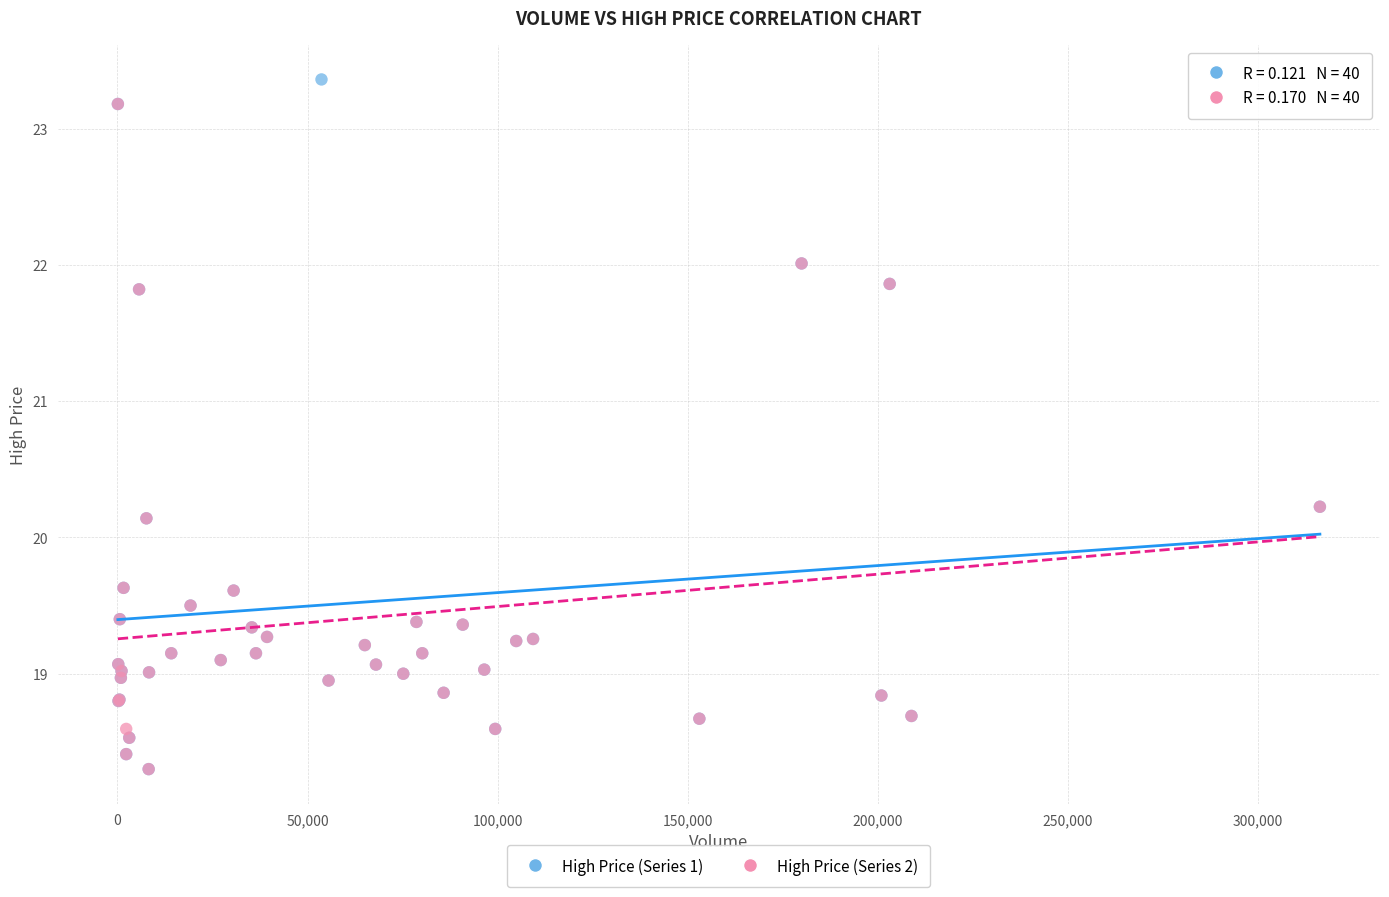

Which series has the largest Y range (max minus min)?

High Price (Series 1)